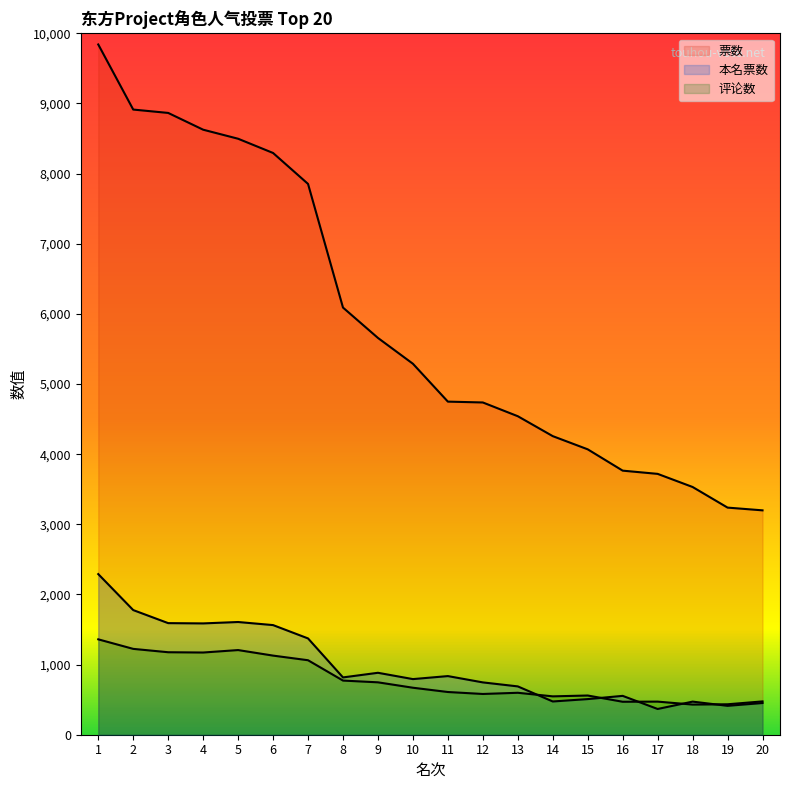

How many data points in 票数 are less than 5289?

10